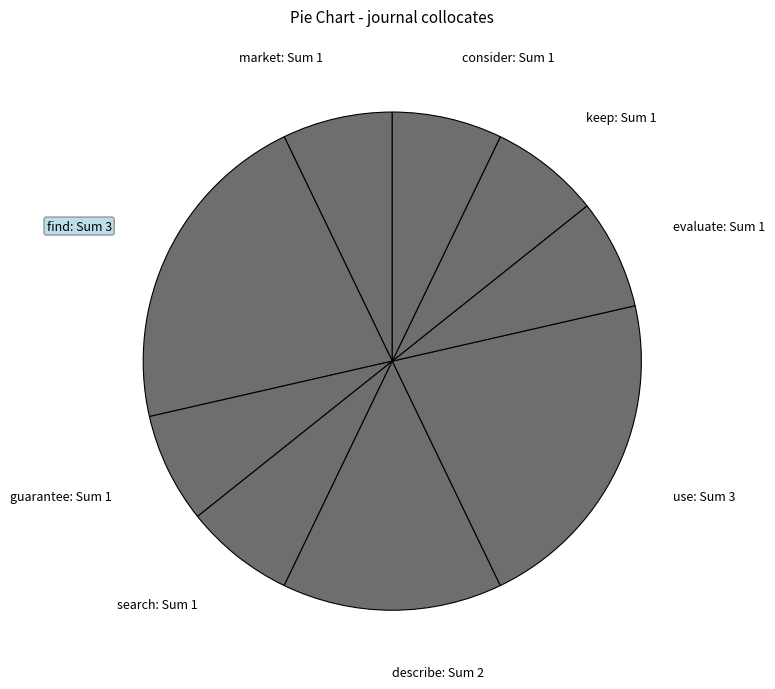

True or false: search: Sum 1 accounts for 1% of the total.

False